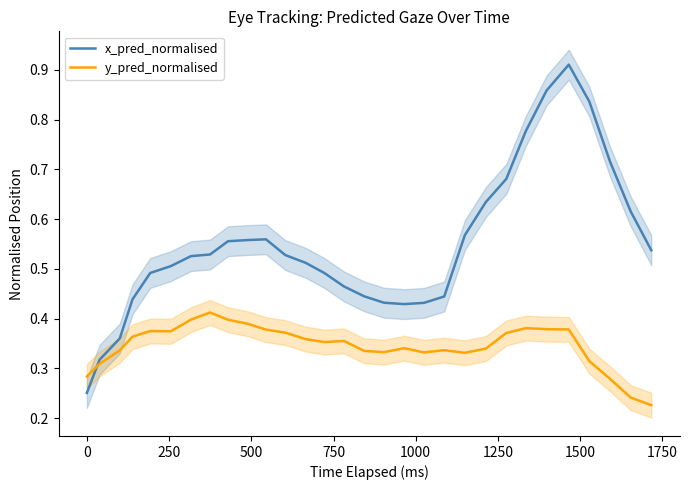

What is the minimum value for x_pred_normalised?

0.3